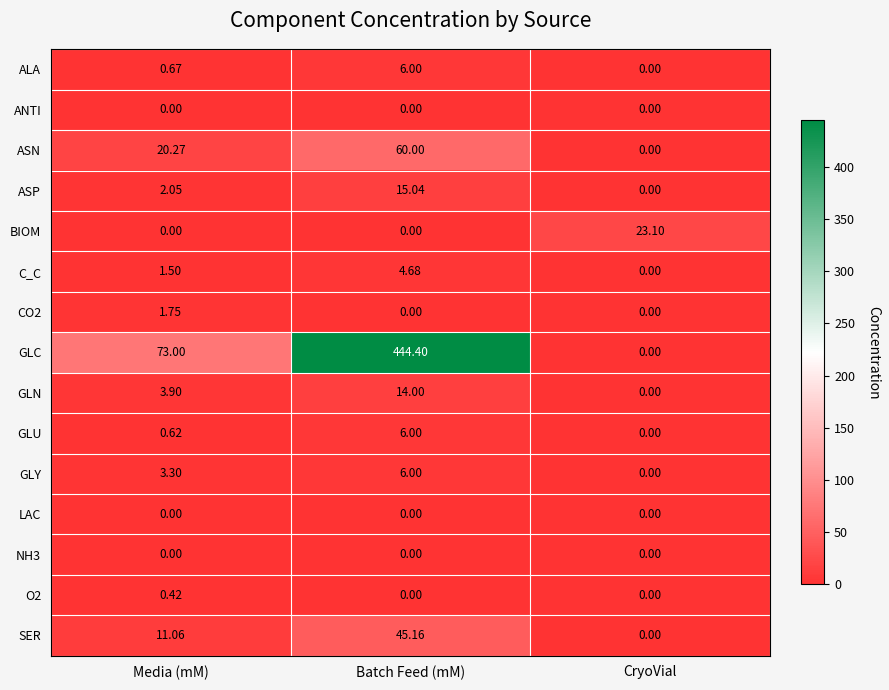

Rank the categories by GLY value from lowest to highest.

CryoVial, Media (mM), Batch Feed (mM)